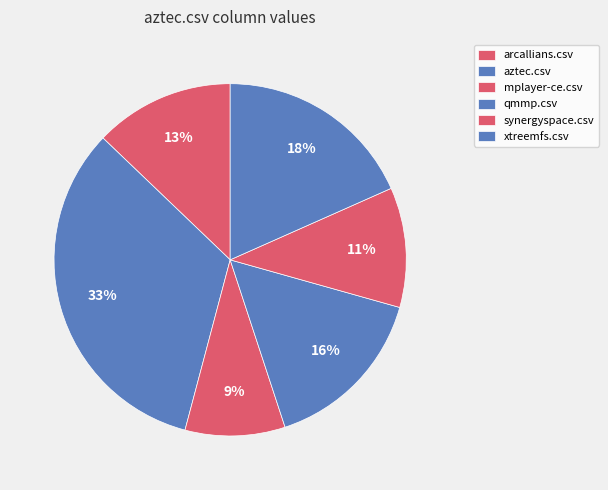

How many slices are in this pie chart?

6